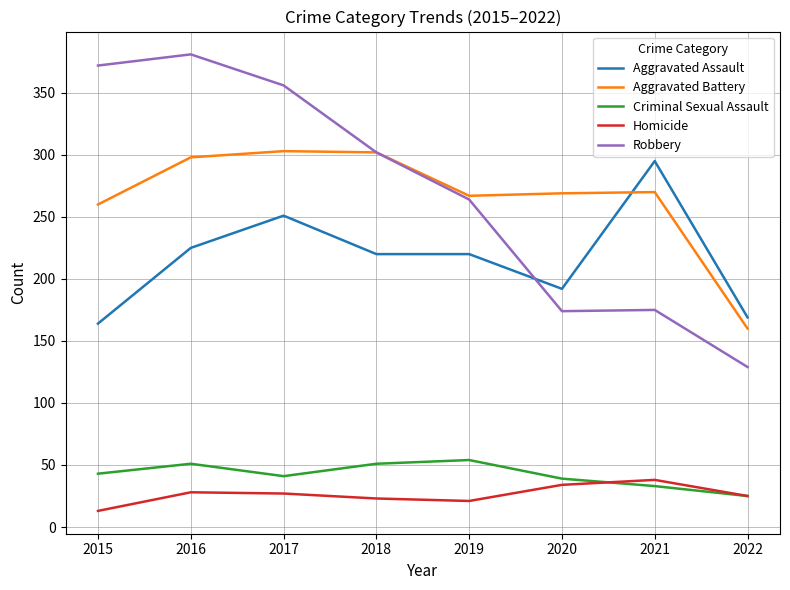

Count the number of categories in the chart.

8